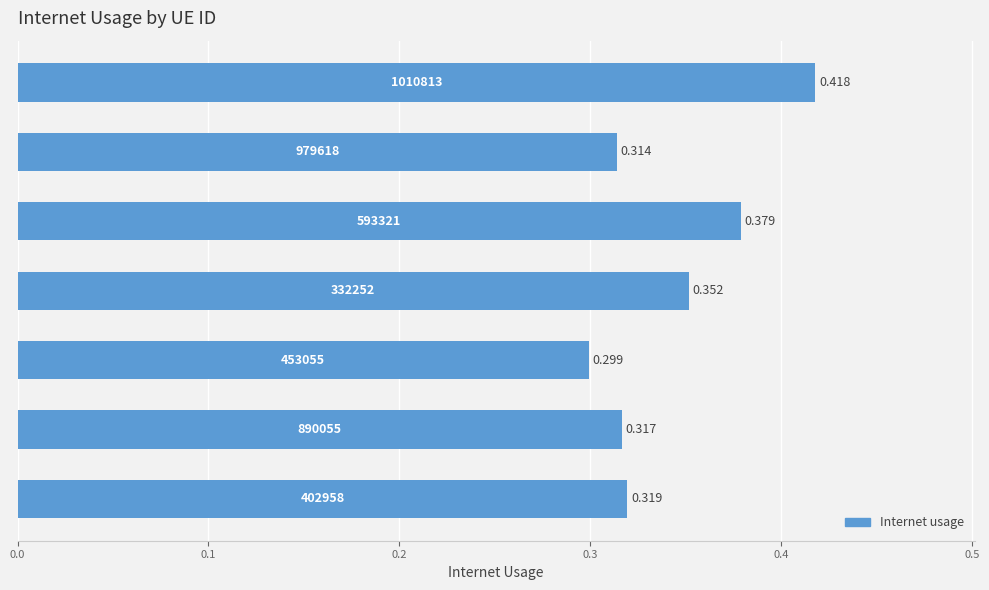

How many bars are there in total?

7